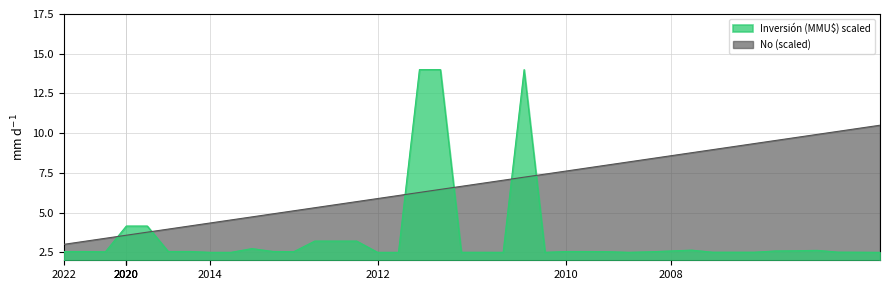

Rank the series by their average value, from lowest to highest.

Inversión (MMU$) scaled, No (scaled)